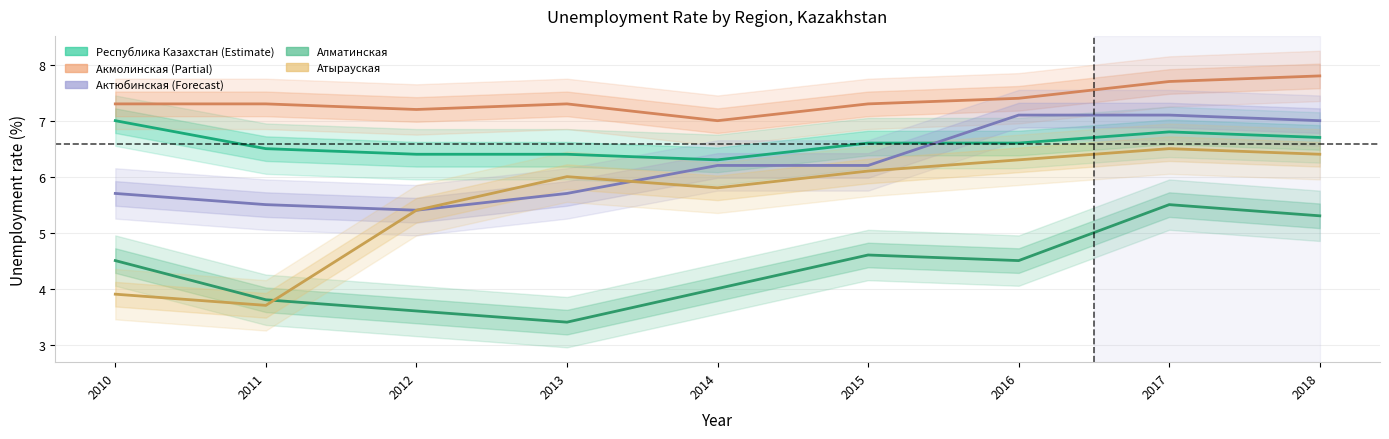

Reading left to right, what are all the values shown in this chart?

Республика Казахстан: 7.0	6.5	6.4	6.4	6.3	6.6	6.6	6.8	6.7
Акмолинская: 7.3	7.3	7.2	7.3	7.0	7.3	7.4	7.7	7.8
Актюбинская: 5.7	5.5	5.4	5.7	6.2	6.2	7.1	7.1	7.0
Алматинская: 4.5	3.8	3.6	3.4	4.0	4.6	4.5	5.5	5.3
Атырауская: 3.9	3.7	5.4	6.0	5.8	6.1	6.3	6.5	6.4